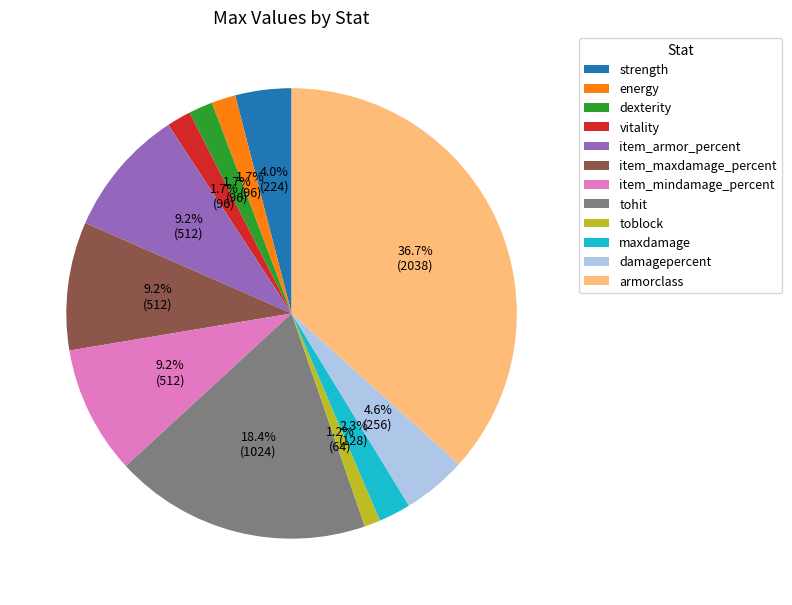

Is there any slice that represents more than half of the pie?

No